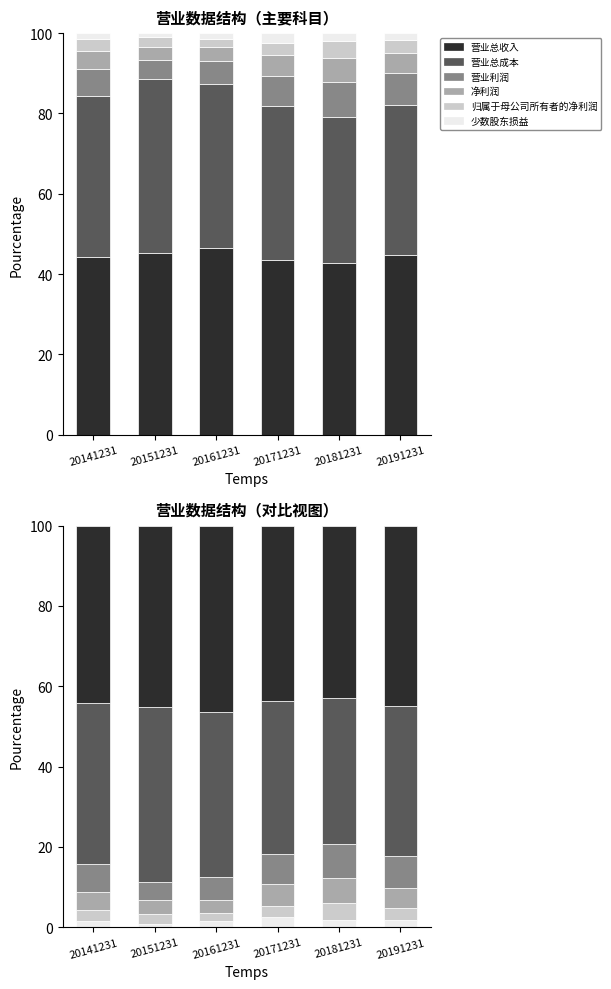

True or false: 营业总成本 has a value of 40.2 at 20141231.

True